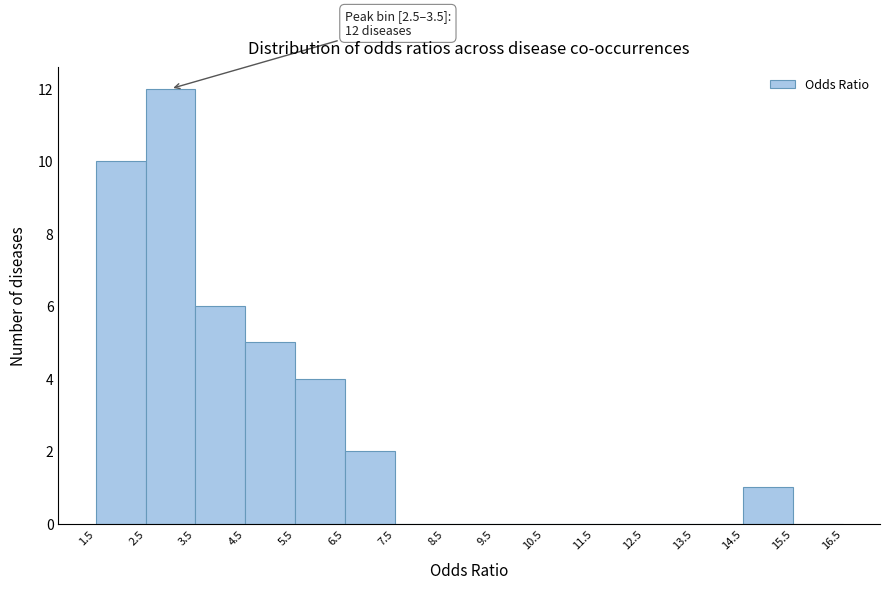

Which range on the x-axis has the tallest bar?

2.5 to 3.5